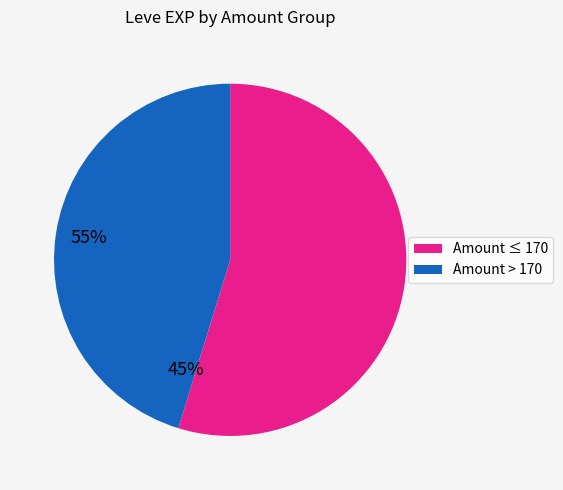

True or false: Amount ≤ 170 accounts for 55% of the total.

True